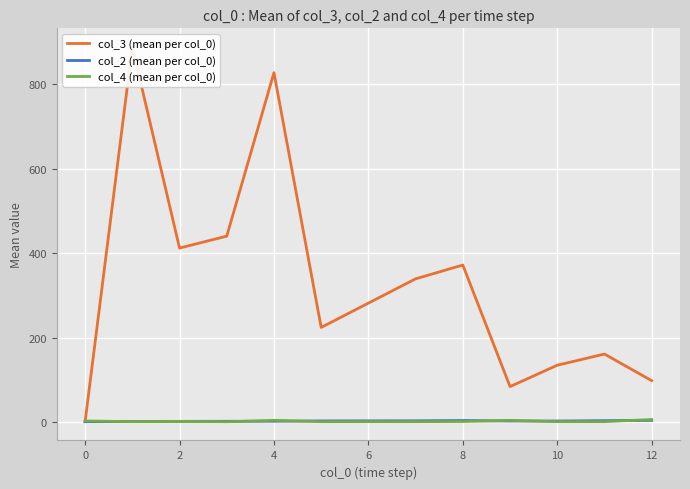

Where is the first local maximum for col_4 (mean per col_0)?

2